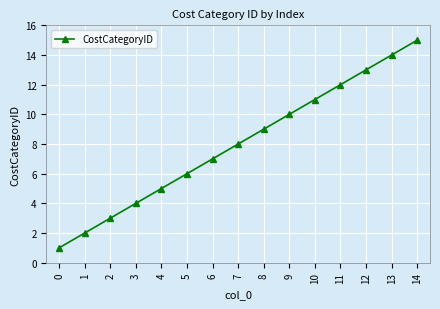

True or false: the data shows 1 at 4.

False